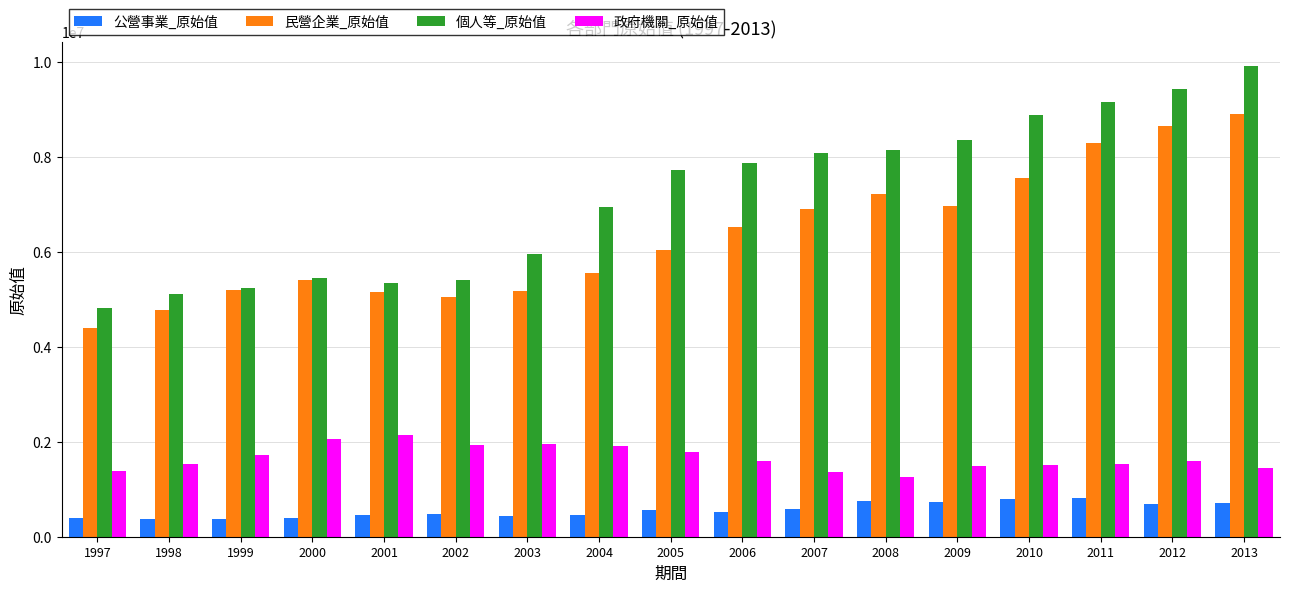

What is the difference between the second highest and second lowest values in the 個人等_原始值 series?

4325243